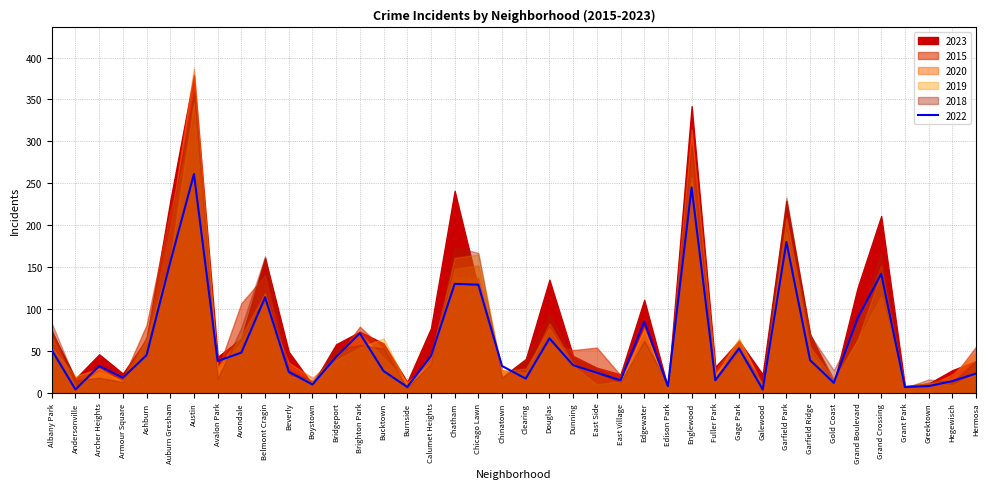

What are all the series names shown in the legend?

2023, 2015, 2020, 2019, 2022, 2018